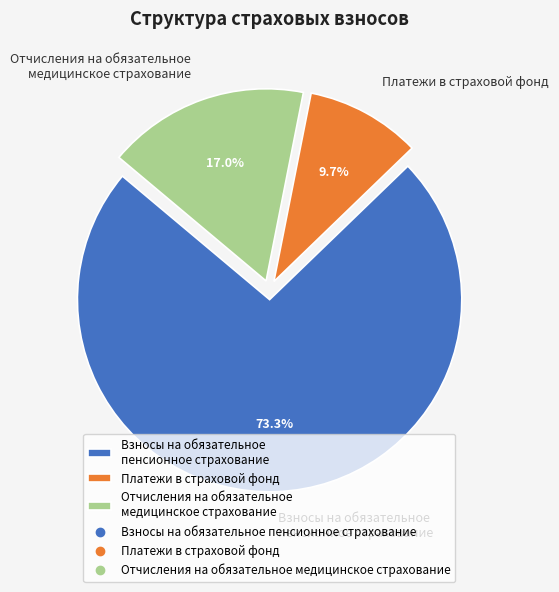

Is Отчисления на обязательное медицинское страхование the majority of the pie?

No